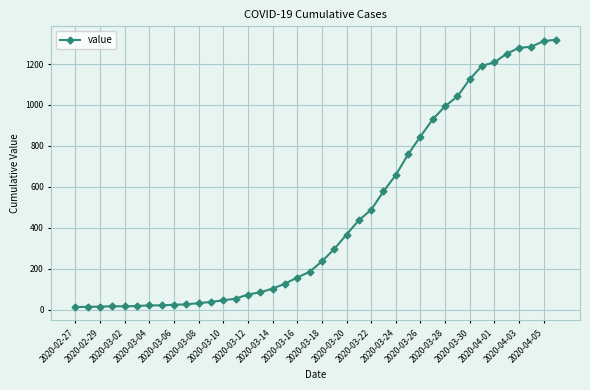

What is the average value?

467